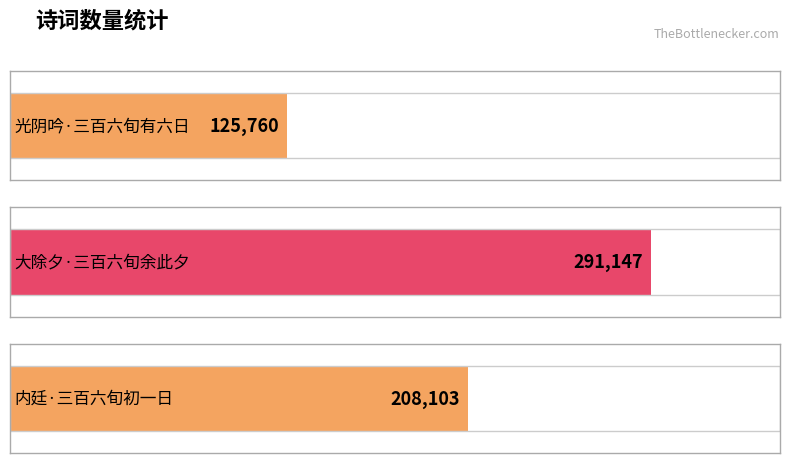

What is the label of the 2nd bar from the left?

大除夕·三百六旬余此夕